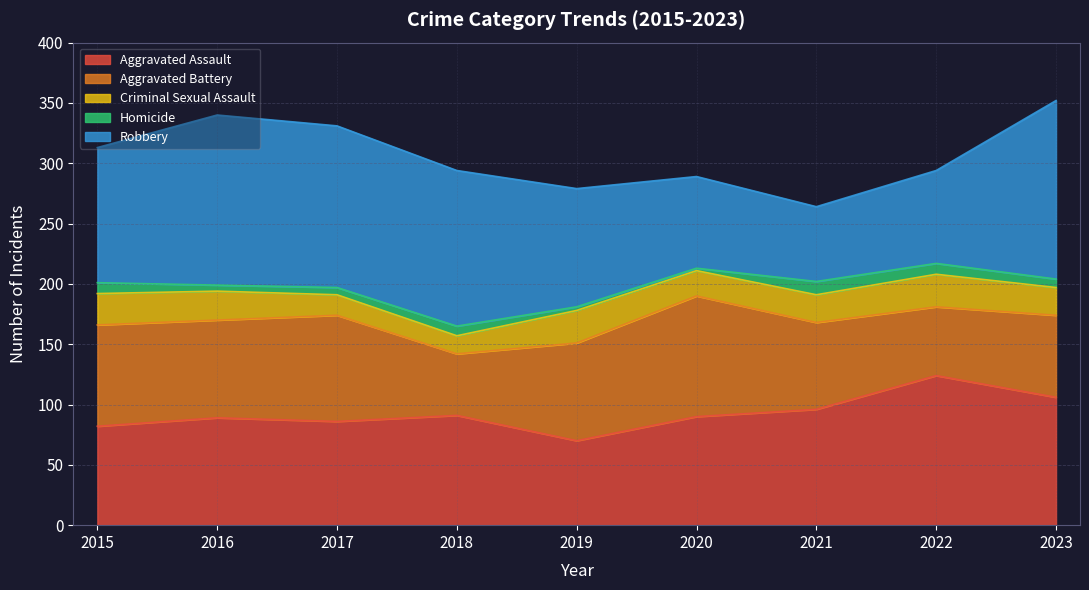

What is the smallest value displayed?

2